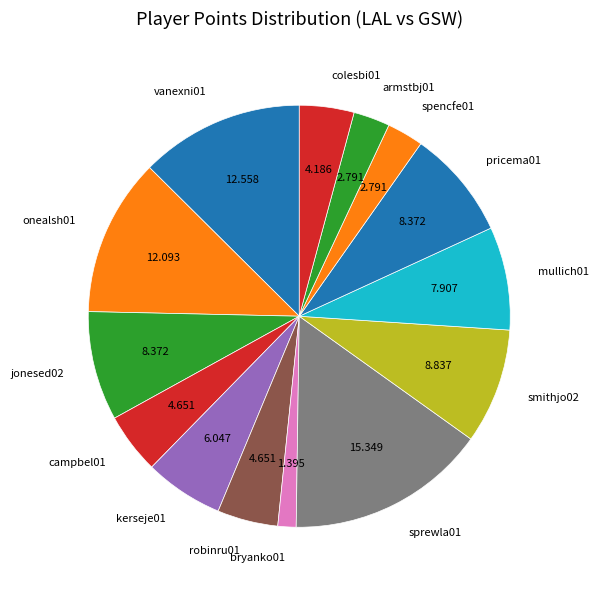

Does any single category account for the majority?

No